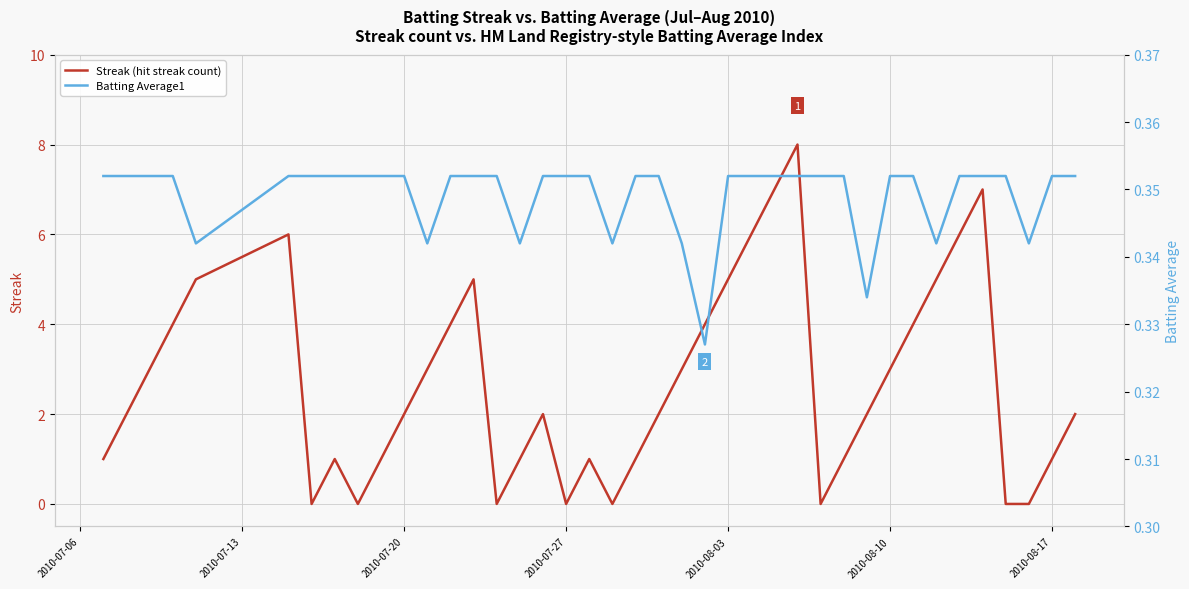

How many intersections are there between Streak (hit streak count) and Batting Average1?

14